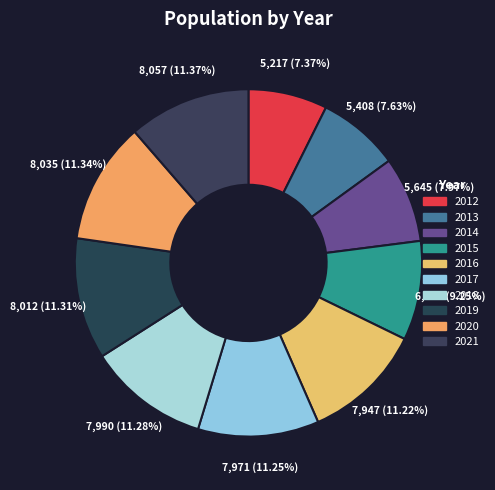

Does 2015 represent more than half of the total?

No